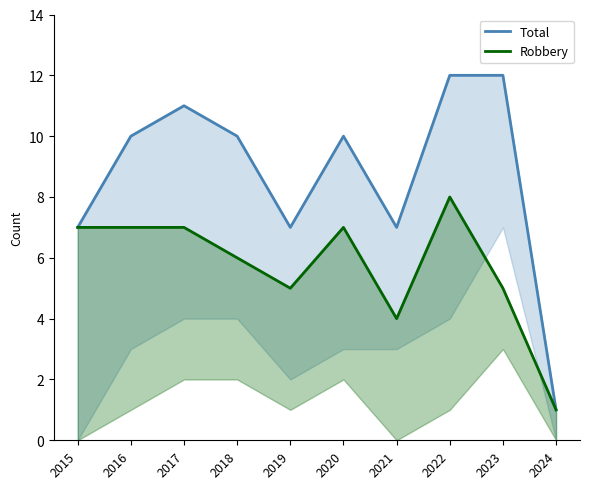

What is the approximate value of Robbery at 2020?

7